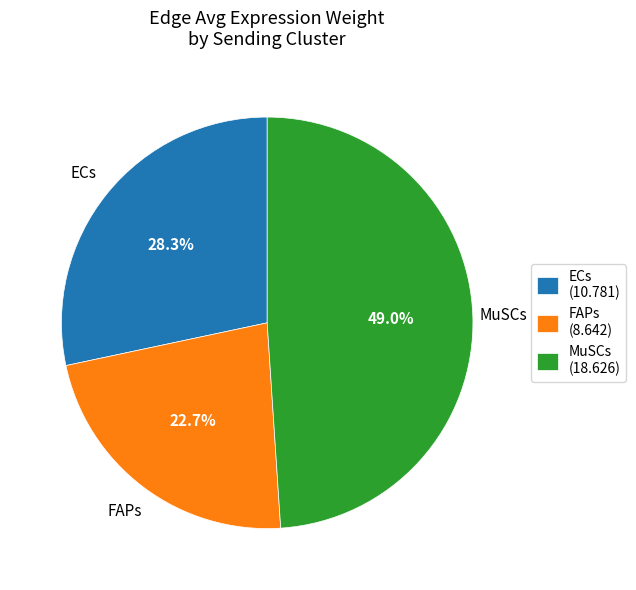

Does FAPs account for over 50% of the chart?

No